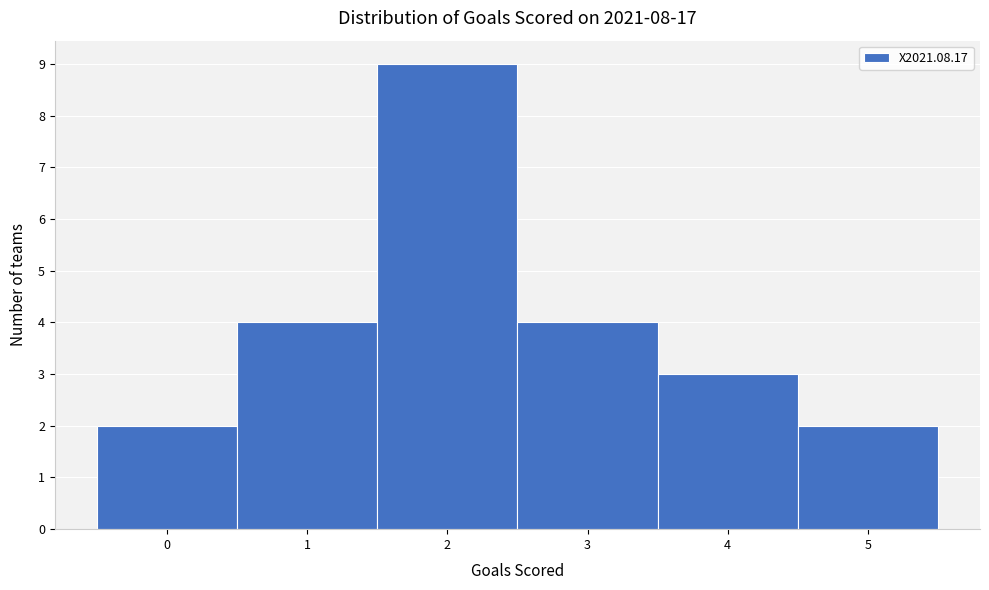

What is the height of the bar covering 4.5 to 5.5 on the x-axis? The values are not printed on the chart, so give them approximately, as read against the axis.

2